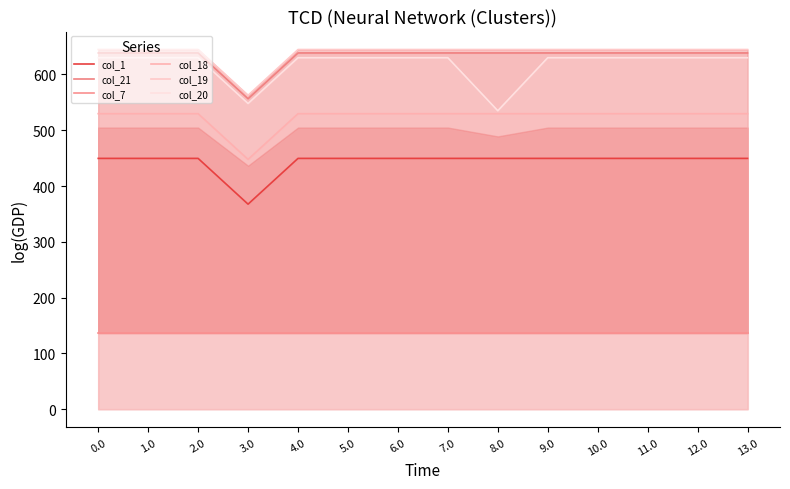

What is the value of the col_18 point at the 4th from the left?

447.6